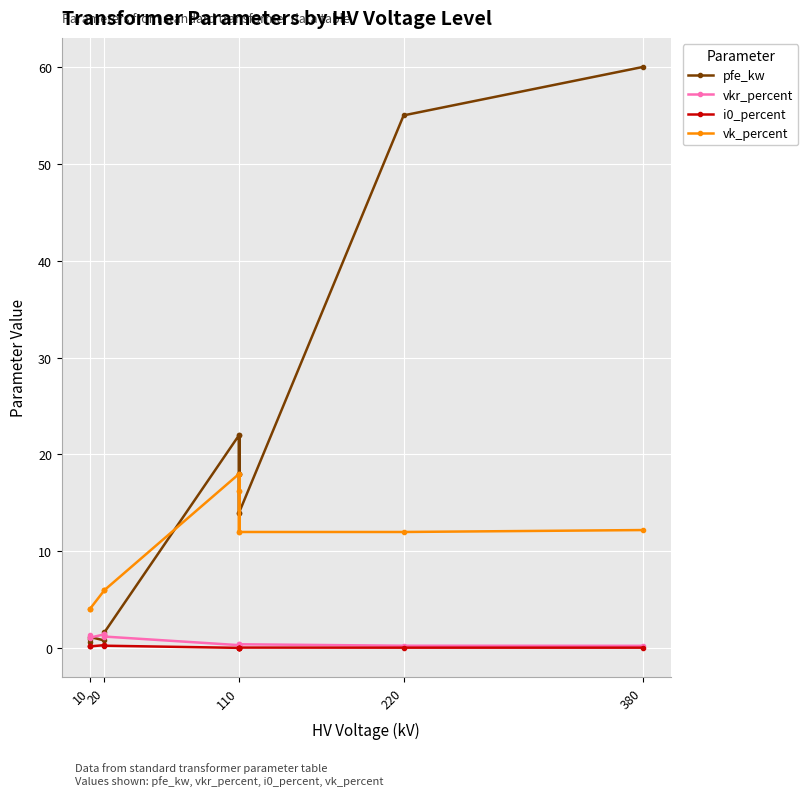

The vkr_percent series shows 1.6 at 10. True or false?

False